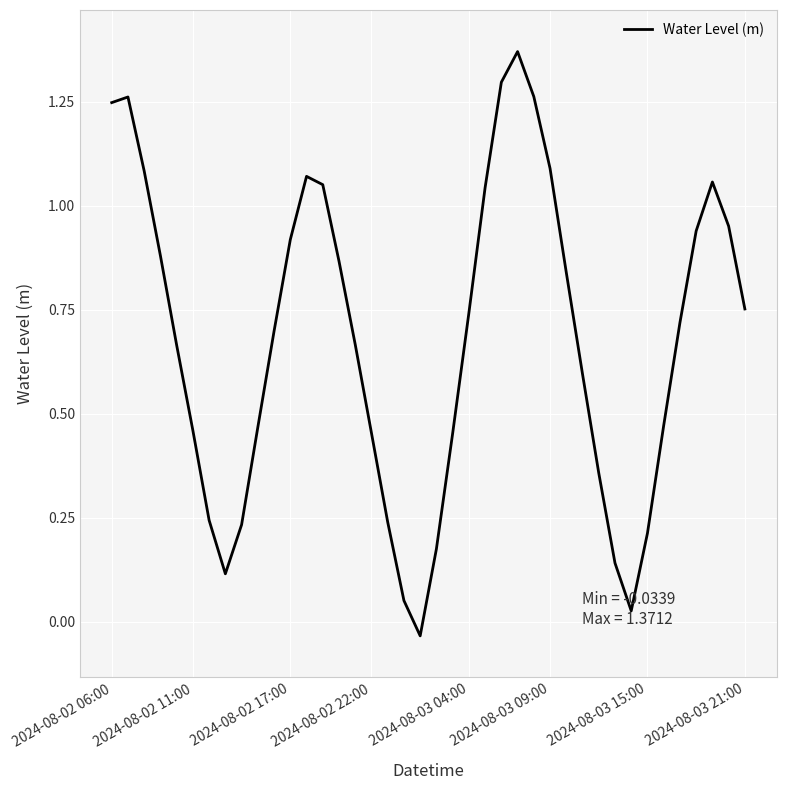

The value at 2024-08-02 22:00 is 0.1. True or false?

False